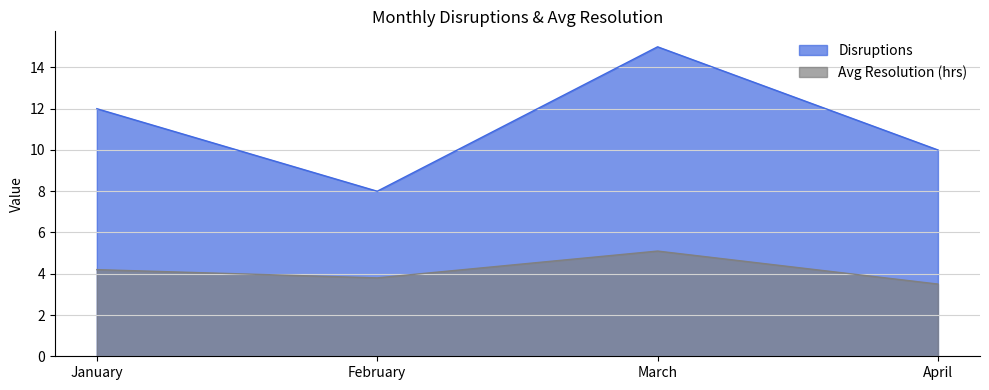

Reading right to left, list all the values displayed in this chart.

Disruptions: 10.0	15.0	8.0	12.0
Avg Resolution (hrs): 3.5	5.1	3.8	4.2